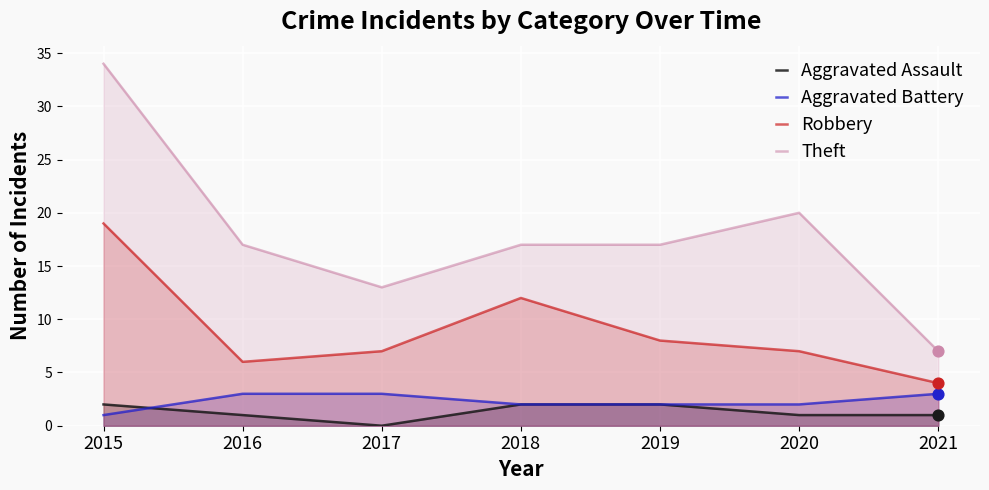

What are all the series names shown in the legend?

Aggravated Assault, Aggravated Battery, Robbery, Theft